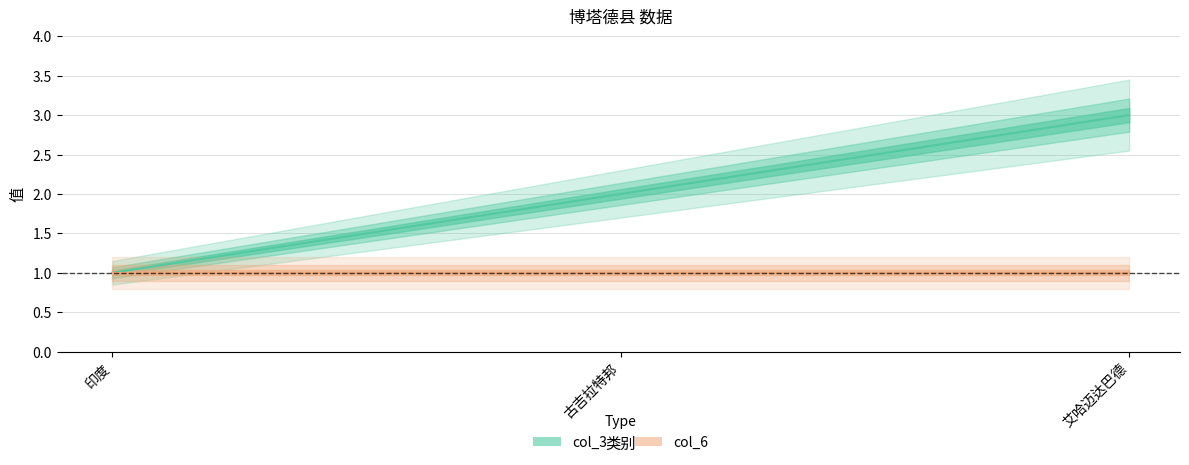

What is the value of the 2nd point from the left?

2